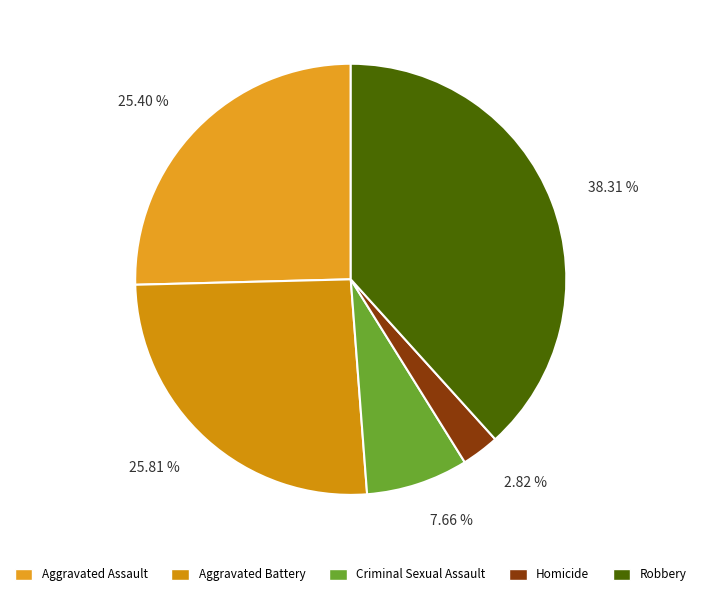

What is the total percentage of Aggravated Battery and Aggravated Assault?

51.2%